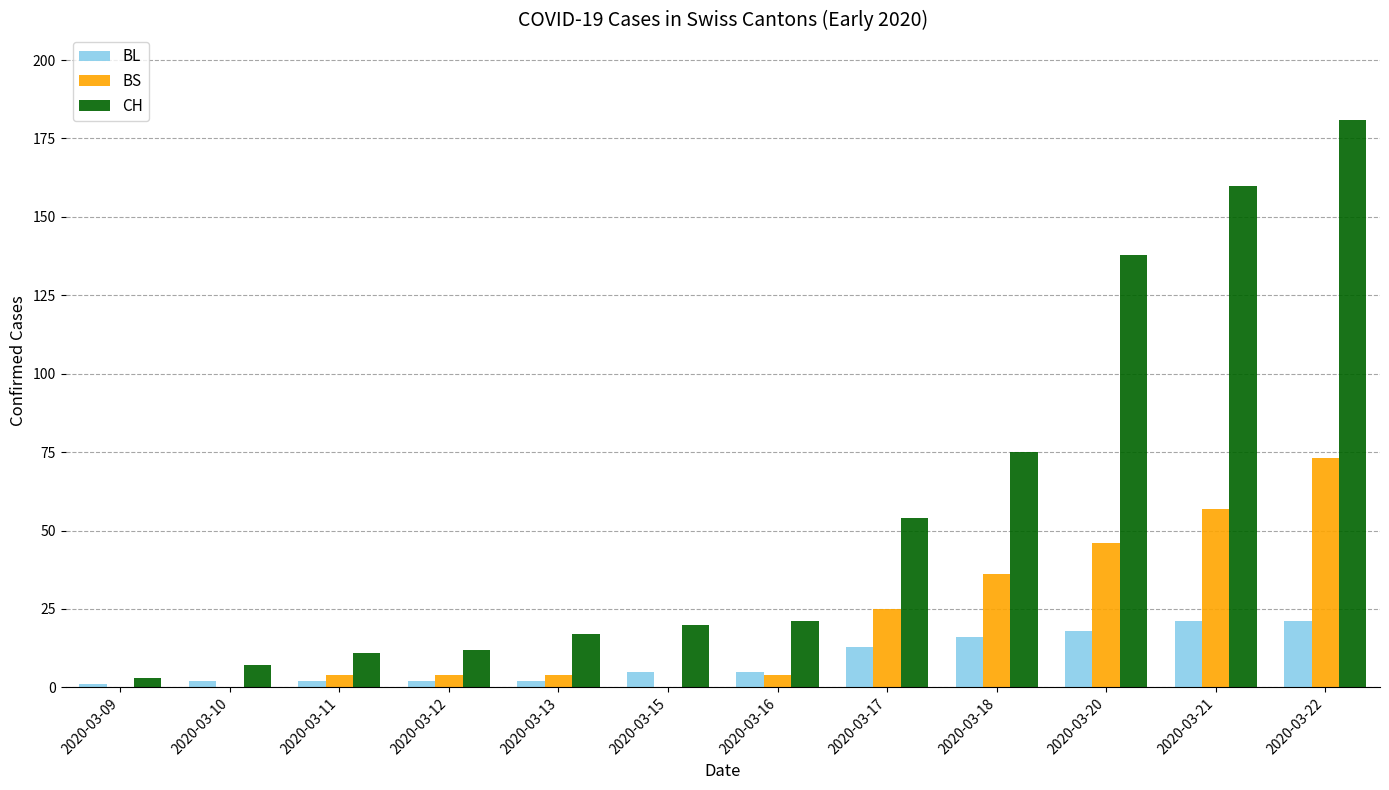

Which label corresponds to the largest value in the chart?

2020-03-22